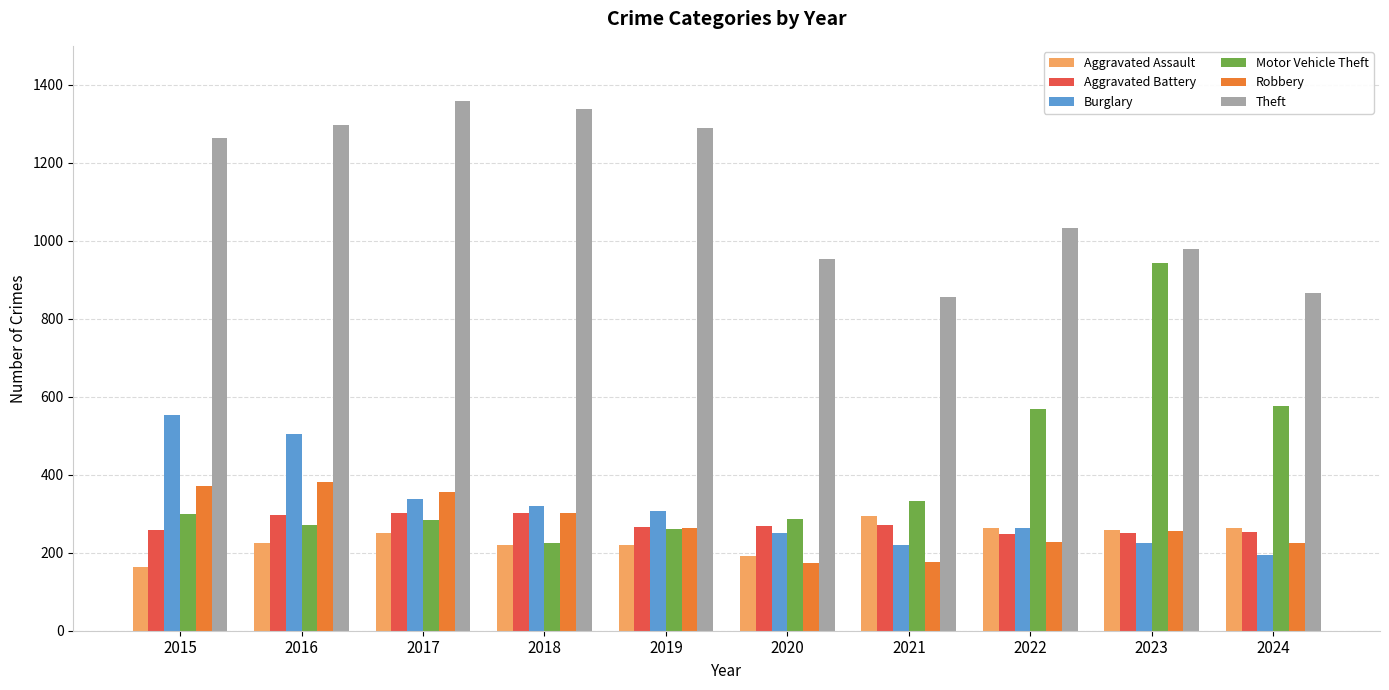

The value of Robbery at 2017 is 549. True or false?

False